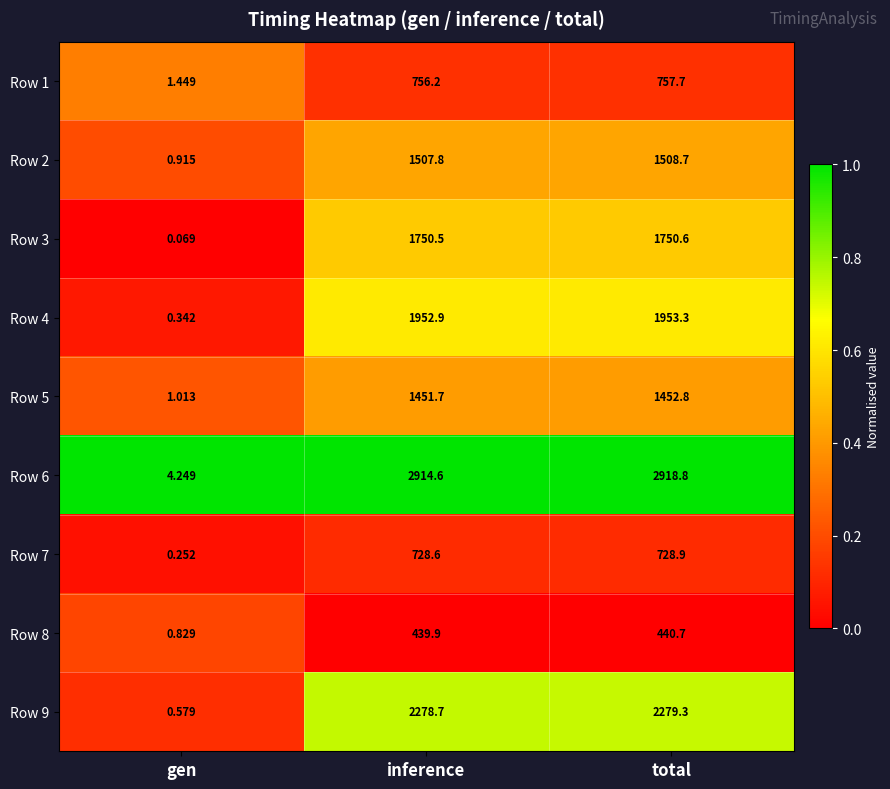

Which series changed the most between gen and total?

Row 6